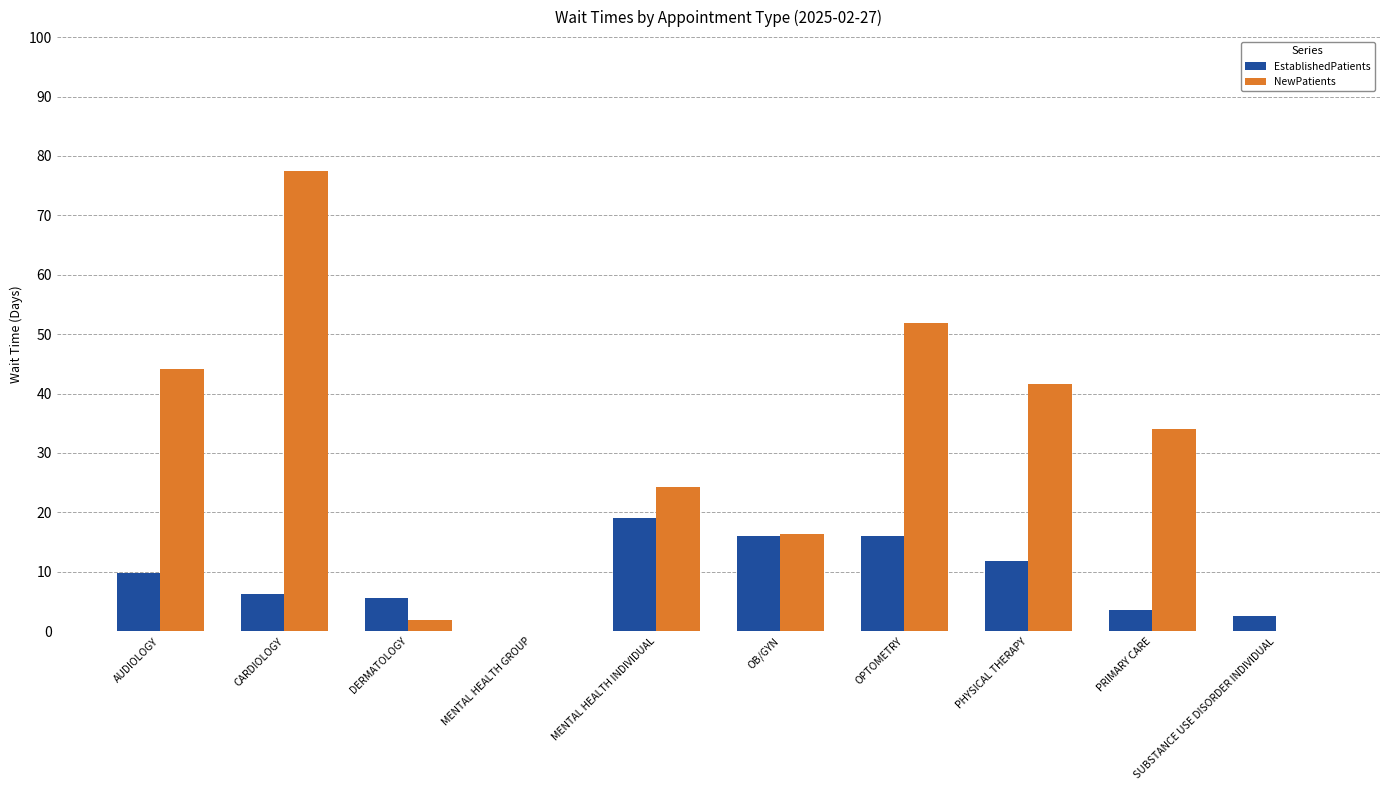

How many positive values does the EstablishedPatients series have?

9